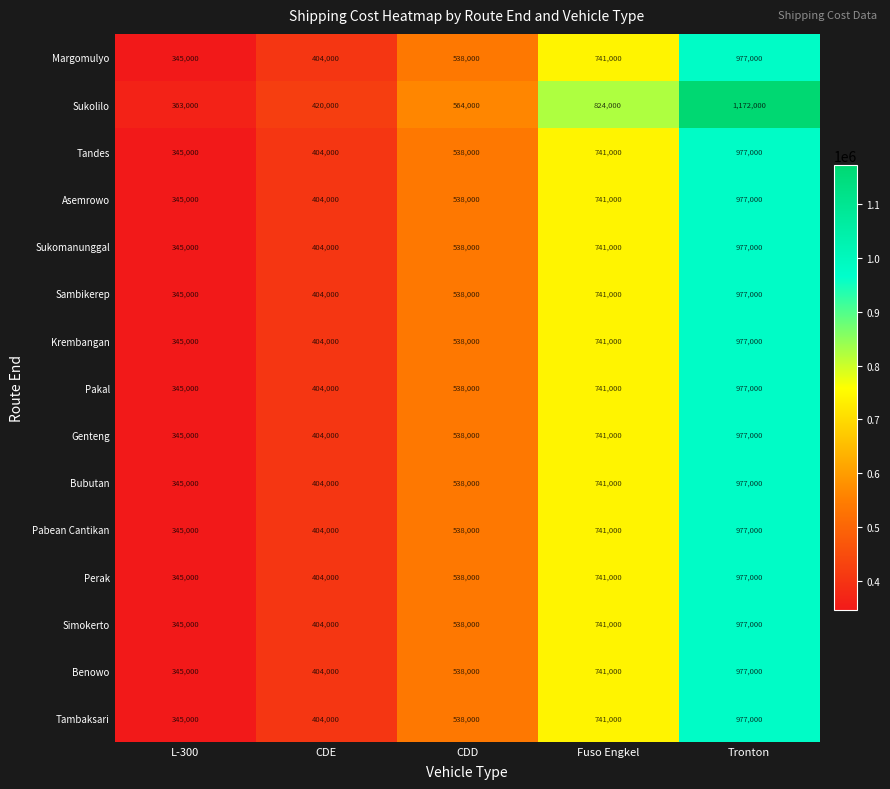

What is the total value across all series at CDD?

8096000